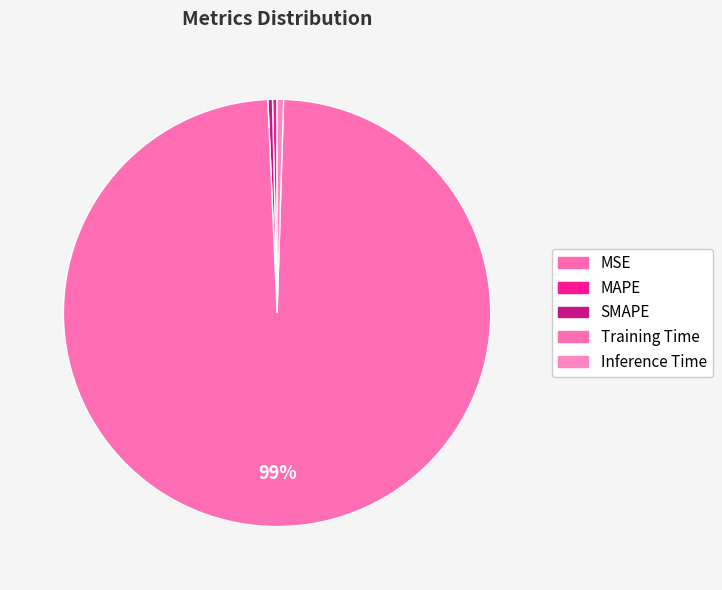

Does Training Time account for over 50% of the chart?

Yes